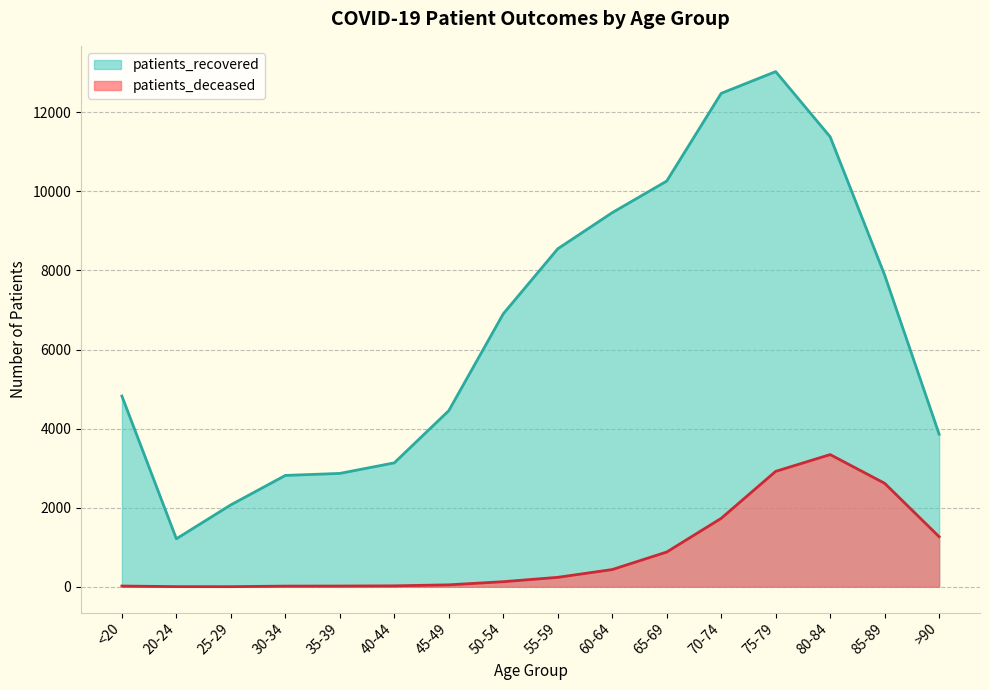

The value of patients_recovered at <20 is 4823. True or false?

True